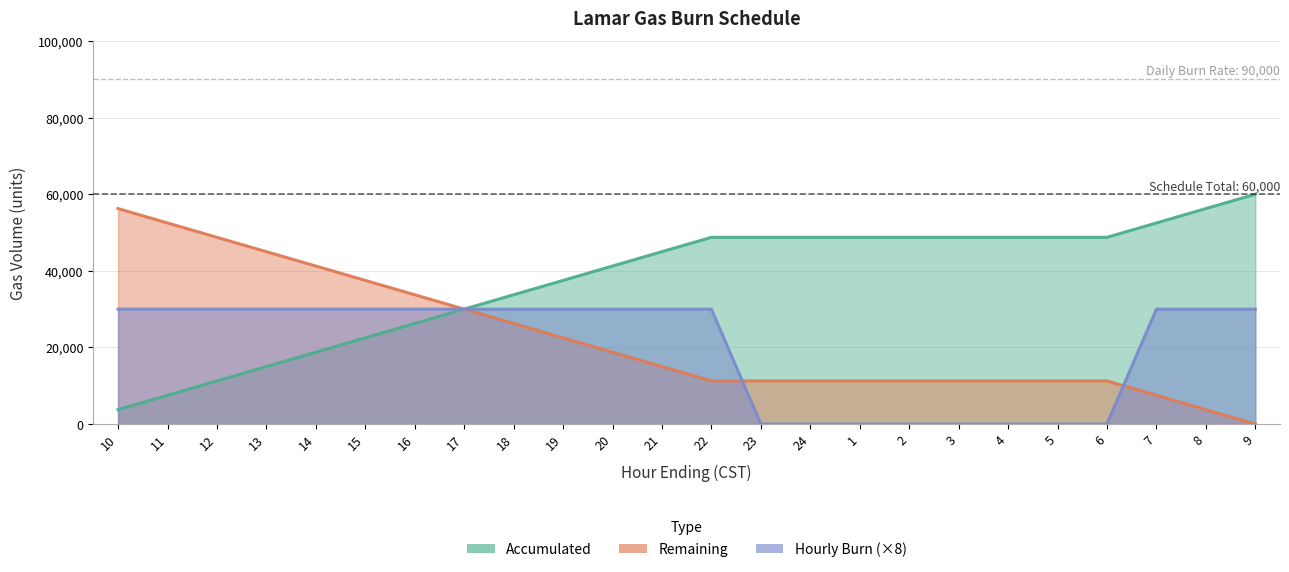

At which category does the chart reach its minimum across all series?

9